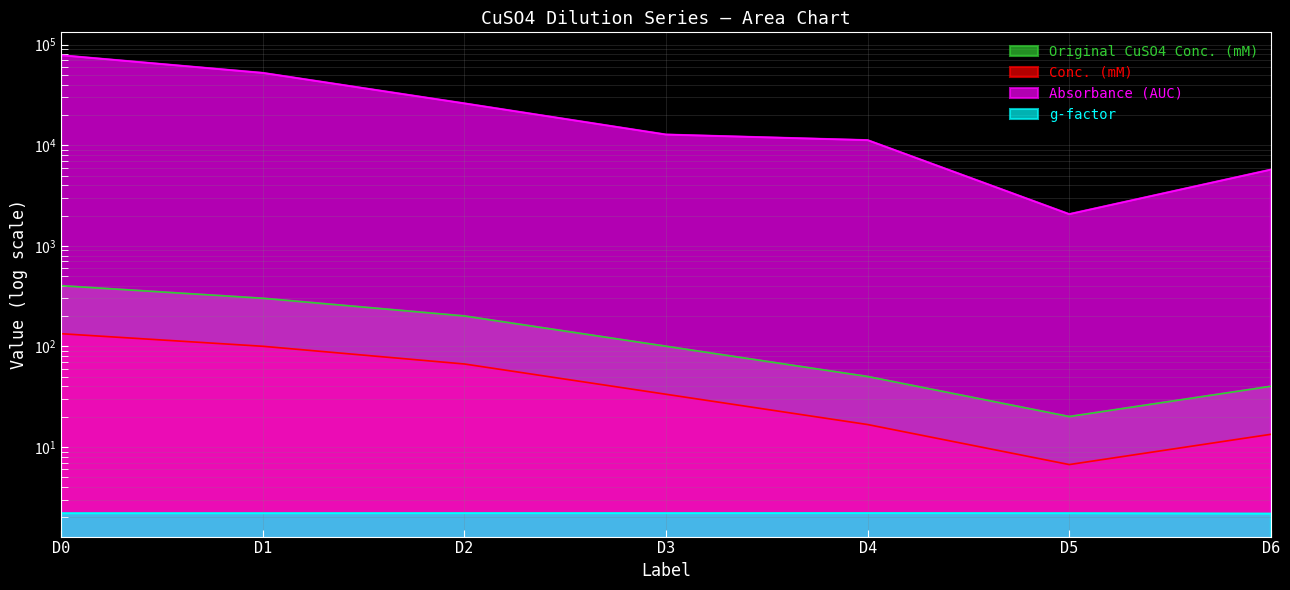

The value of Absorbance (AUC) at D3 is 12773.8. True or false?

True